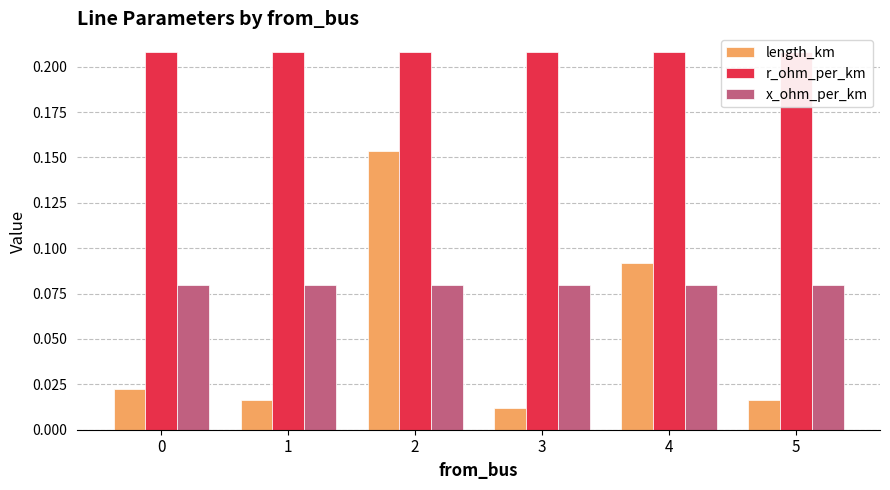

The x_ohm_per_km series shows 0.1 at 5. True or false?

False